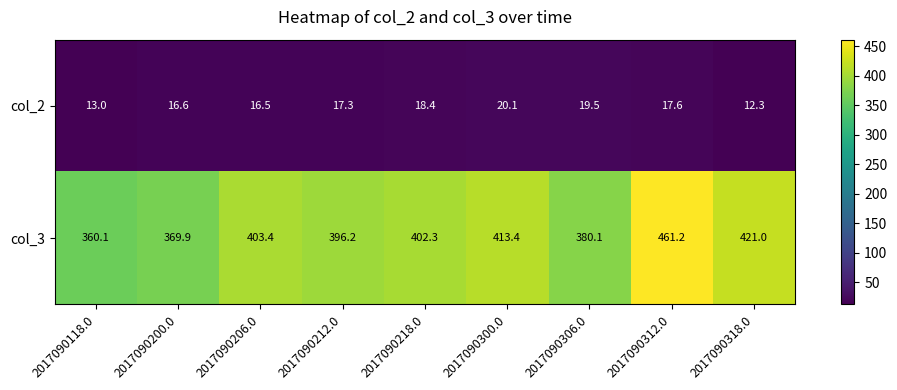

Which series has the widest spread of values?

col_3